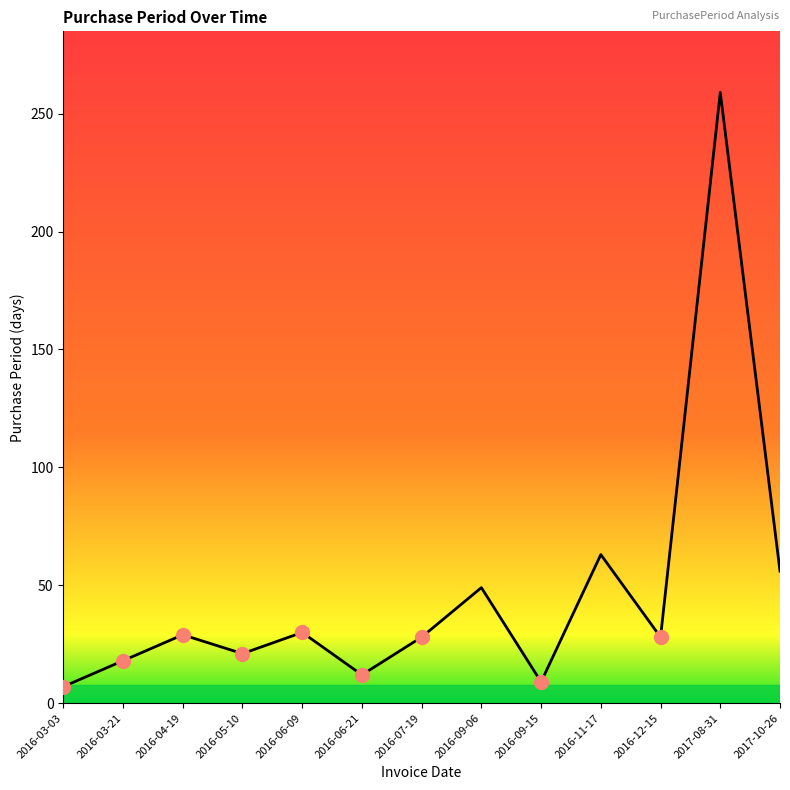

What position from the right is 2016-06-09?

9